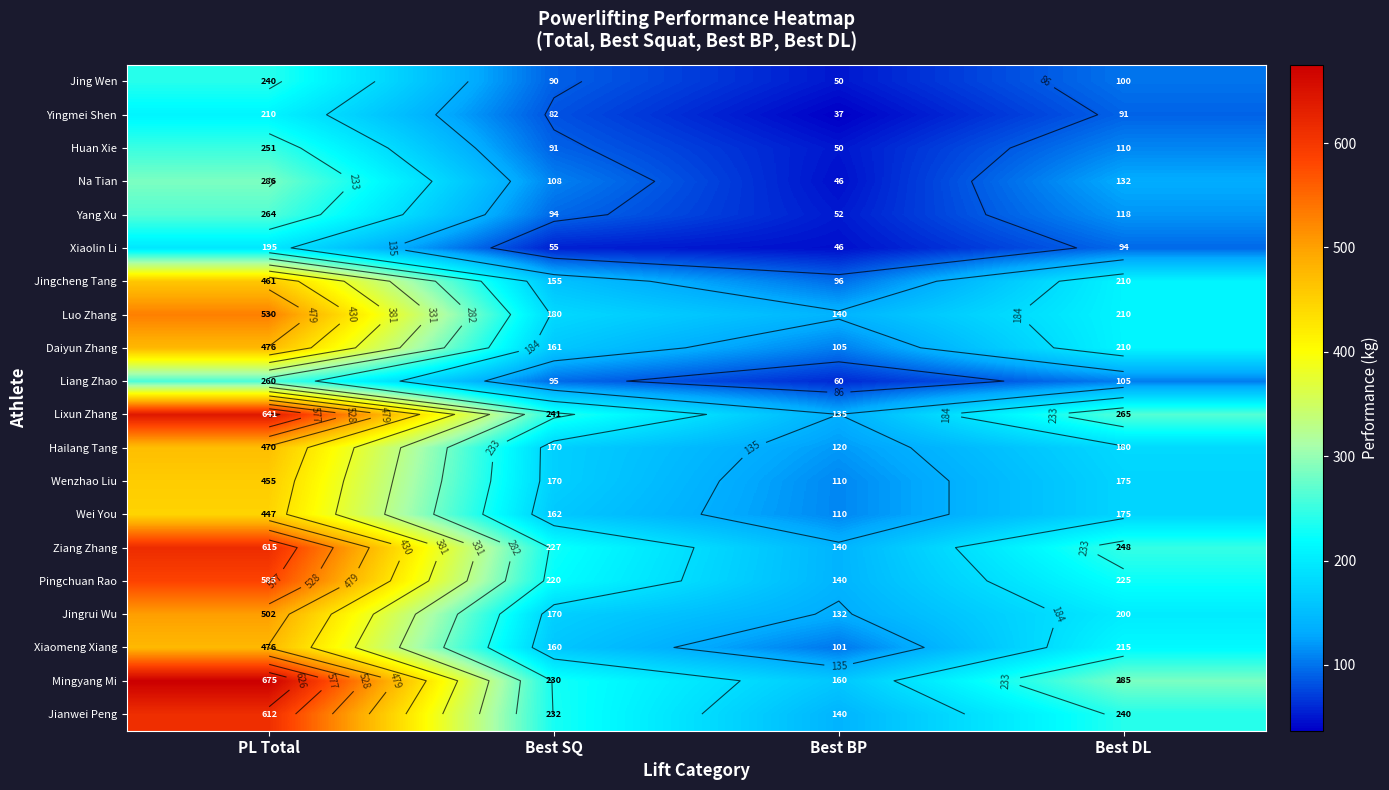

What is the spread (max minus min) of values at Best DL?

194